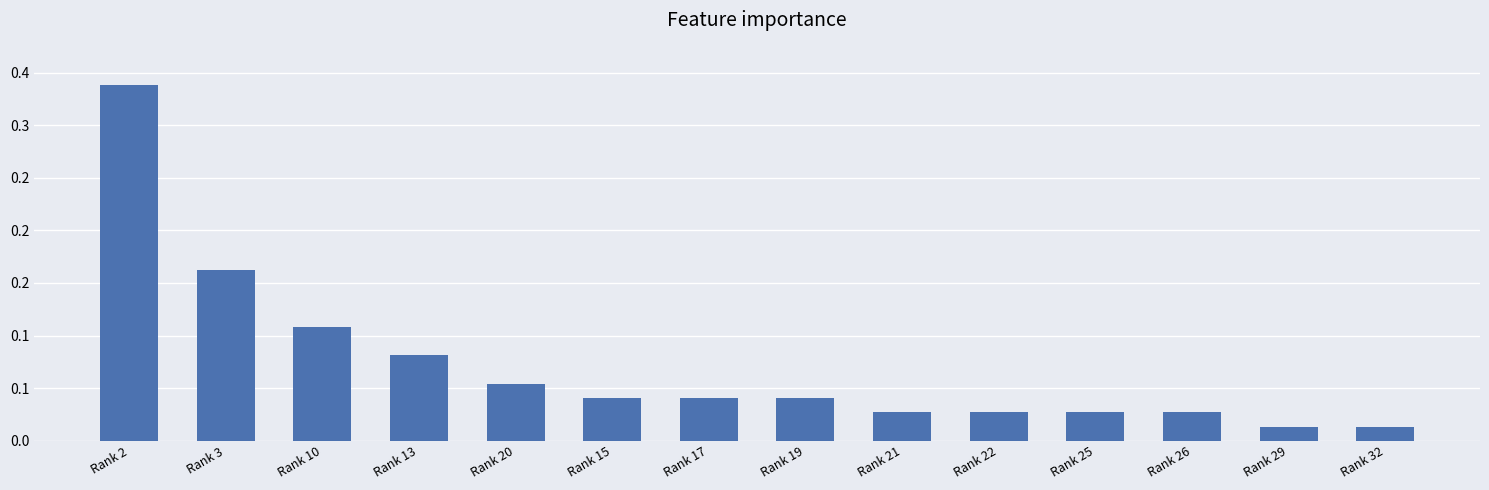

At which label is the value closest to 0?

Rank 29